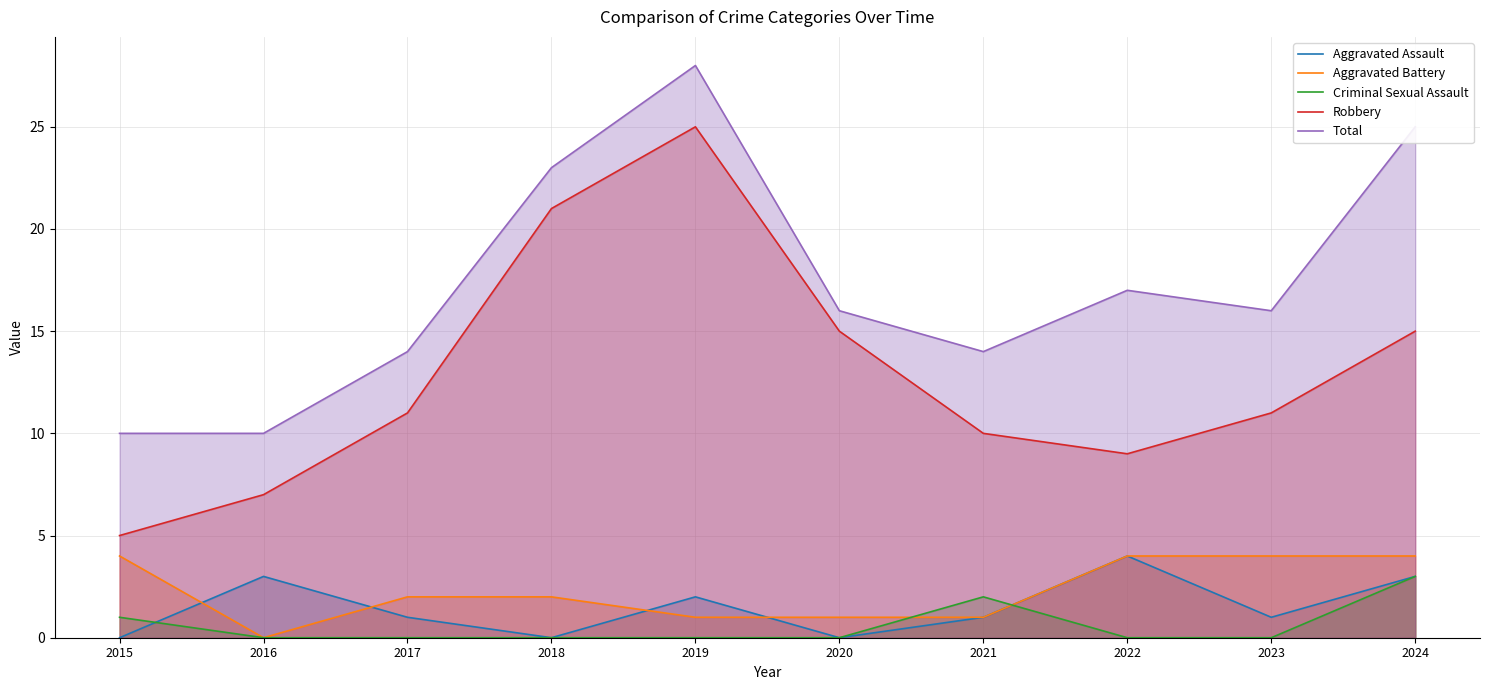

How many series are shown in this chart?

5